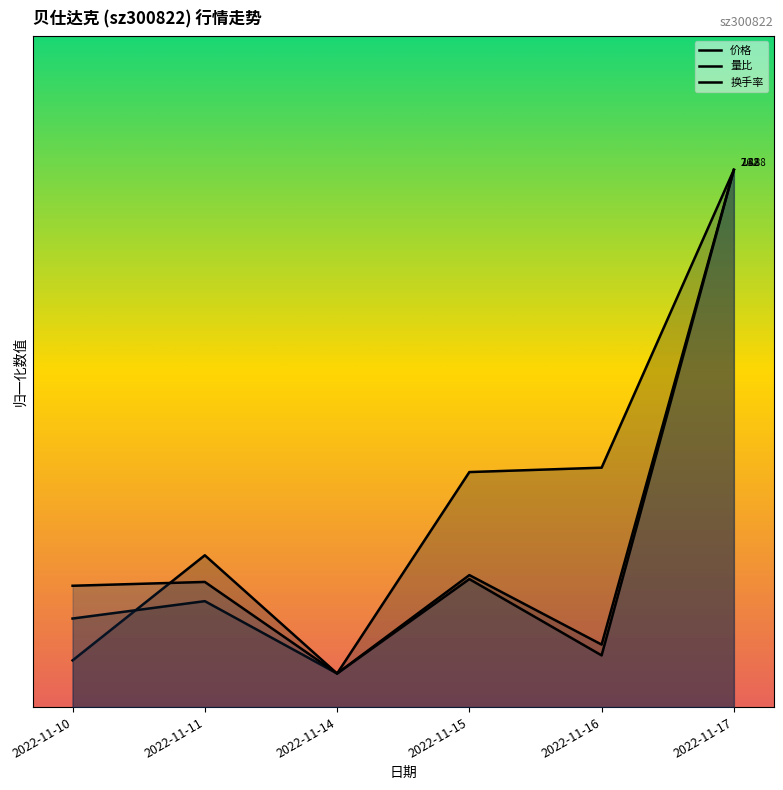

What value does the 量比 series have at 2022-11-14?

1.0